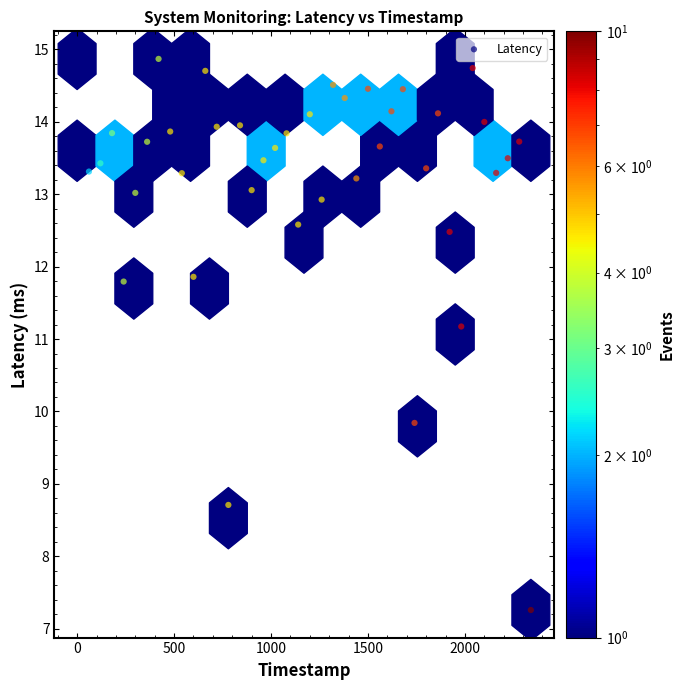

What Y value in the scatter plot is closest to 11?

11.2